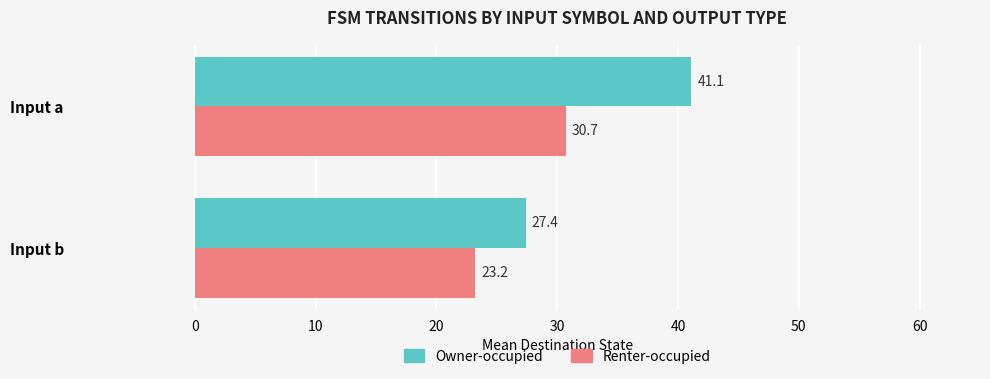

The Renter-occupied series shows 30.7 at Input a. True or false?

True